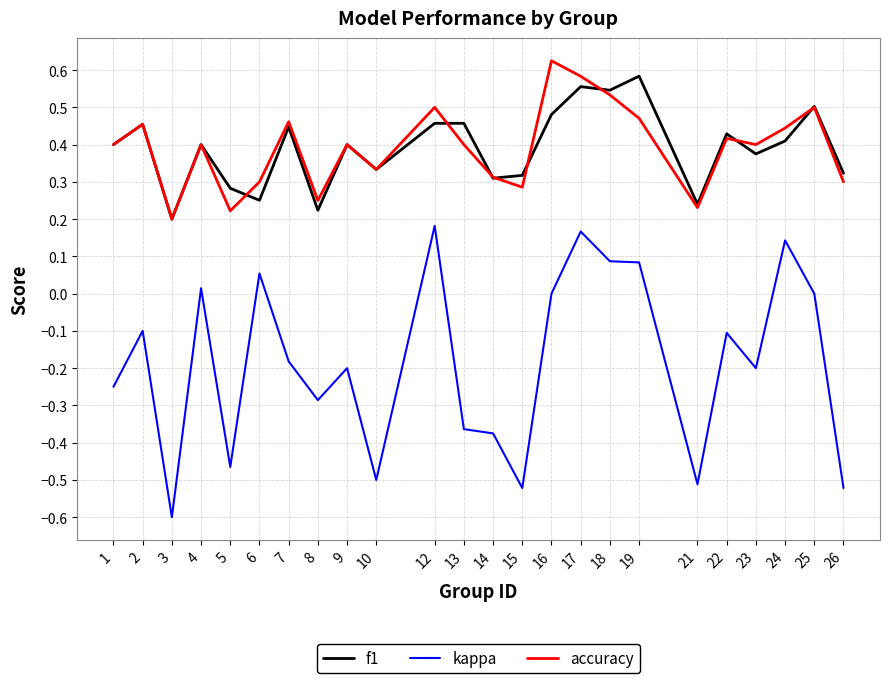

At which category does accuracy reach its first local valley?

3